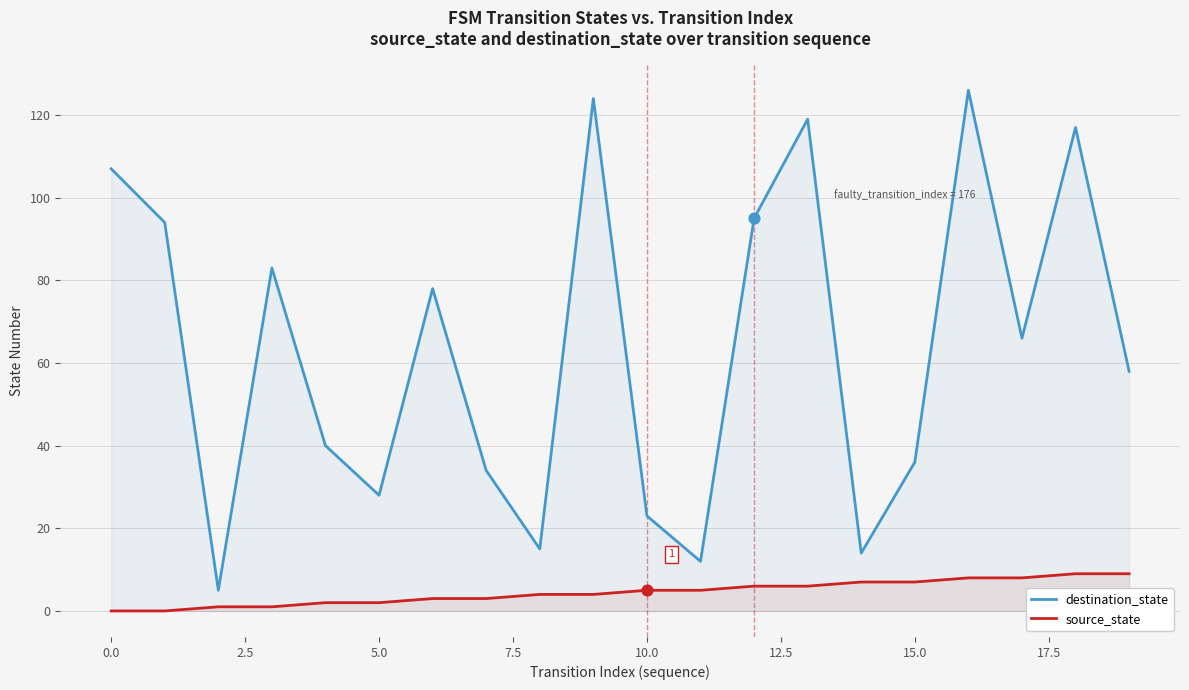

Which series has the widest spread of Y values?

destination_state